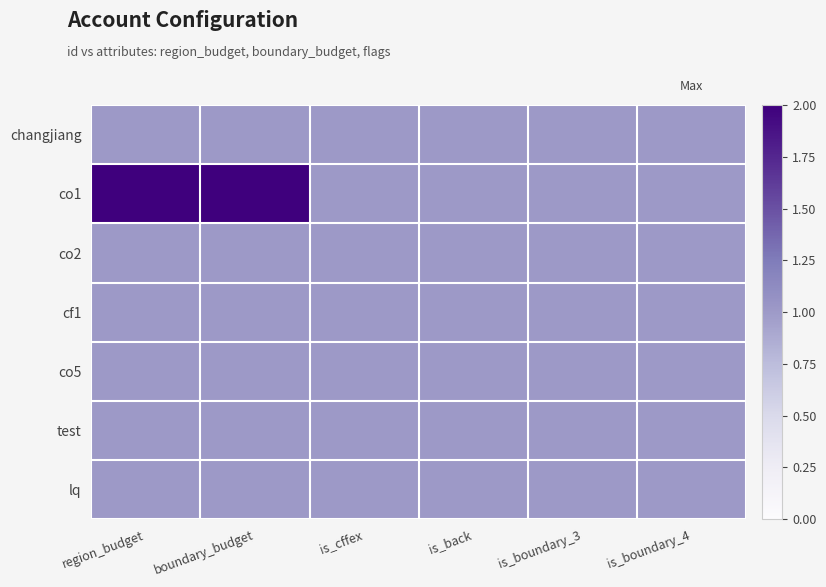

Reading left to right, what are all the values shown in this chart?

changjiang: region_budget=1	boundary_budget=1	is_cffex=1	is_back=1	is_boundary_3=1	is_boundary_4=1
co1: region_budget=2	boundary_budget=2	is_cffex=1	is_back=1	is_boundary_3=1	is_boundary_4=1
co2: region_budget=1	boundary_budget=1	is_cffex=1	is_back=1	is_boundary_3=1	is_boundary_4=1
cf1: region_budget=1	boundary_budget=1	is_cffex=1	is_back=1	is_boundary_3=1	is_boundary_4=1
co5: region_budget=1	boundary_budget=1	is_cffex=1	is_back=1	is_boundary_3=1	is_boundary_4=1
test: region_budget=1	boundary_budget=1	is_cffex=1	is_back=1	is_boundary_3=1	is_boundary_4=1
lq: region_budget=1	boundary_budget=1	is_cffex=1	is_back=1	is_boundary_3=1	is_boundary_4=1